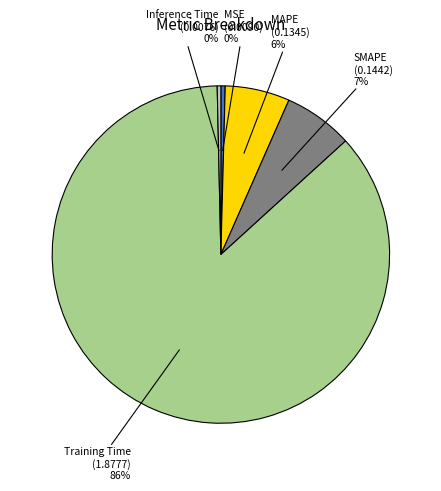

To the nearest percent, what is the average slice percentage?

20%